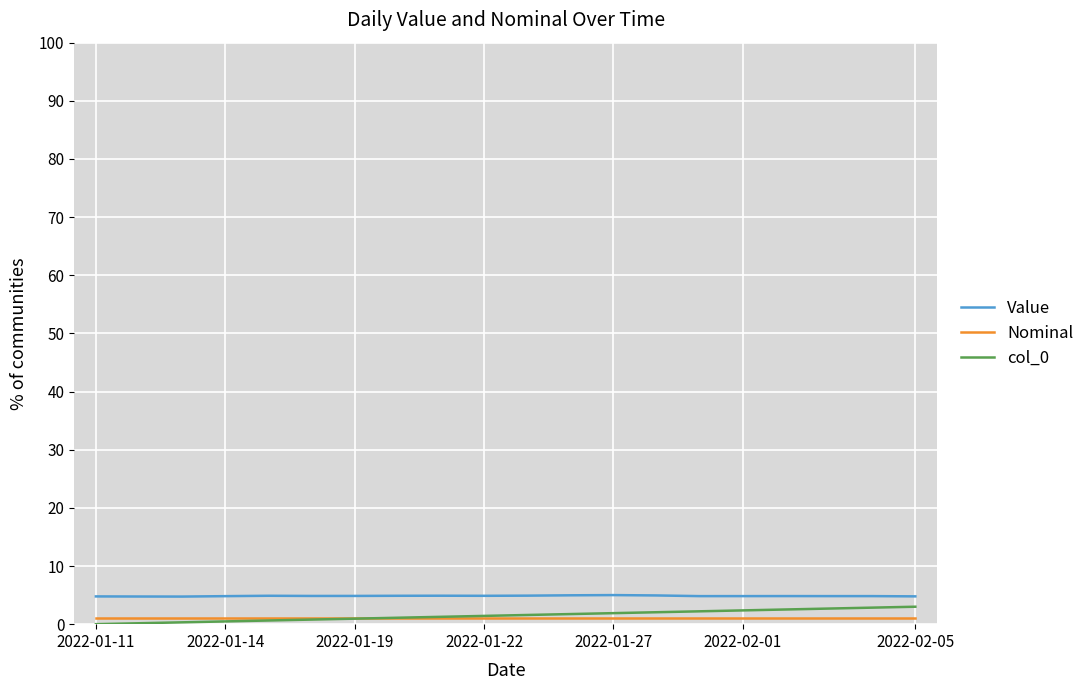

True or false: Nominal and Value intersect in this chart.

False